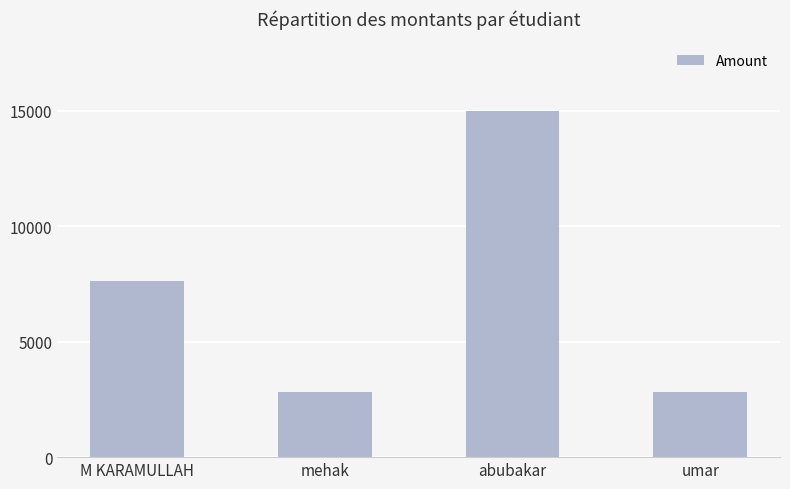

What is the difference between the maximum and minimum values?

12200